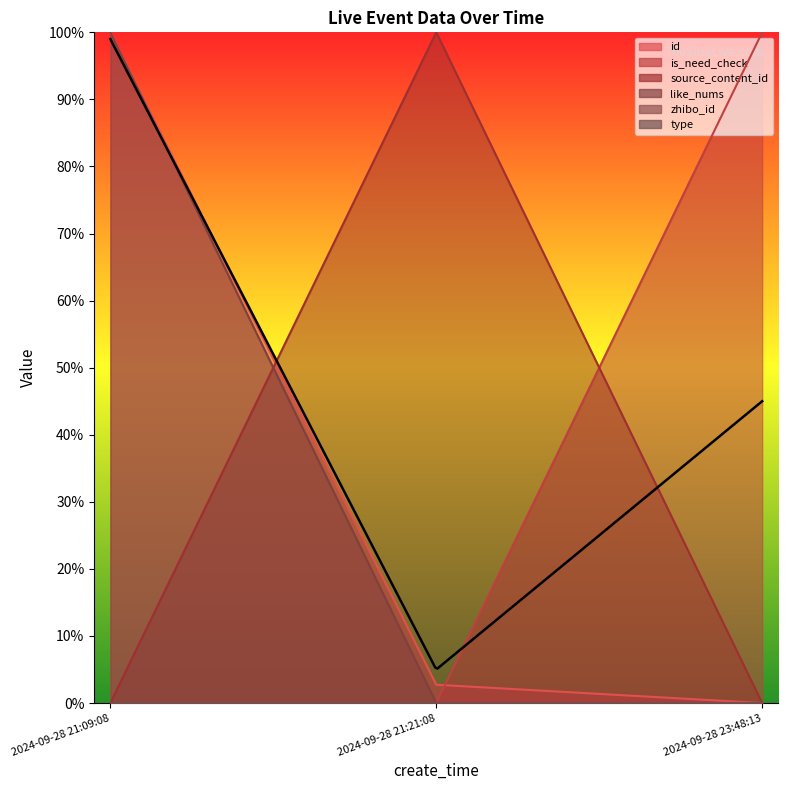

How many values in id are above zero?

2